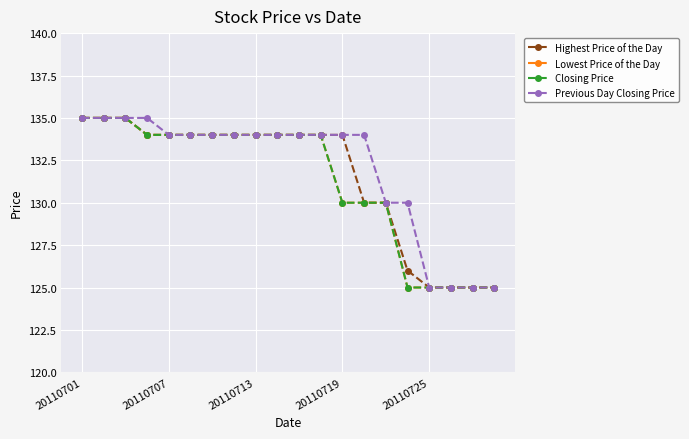

Does the chart have visible grid lines?

Yes